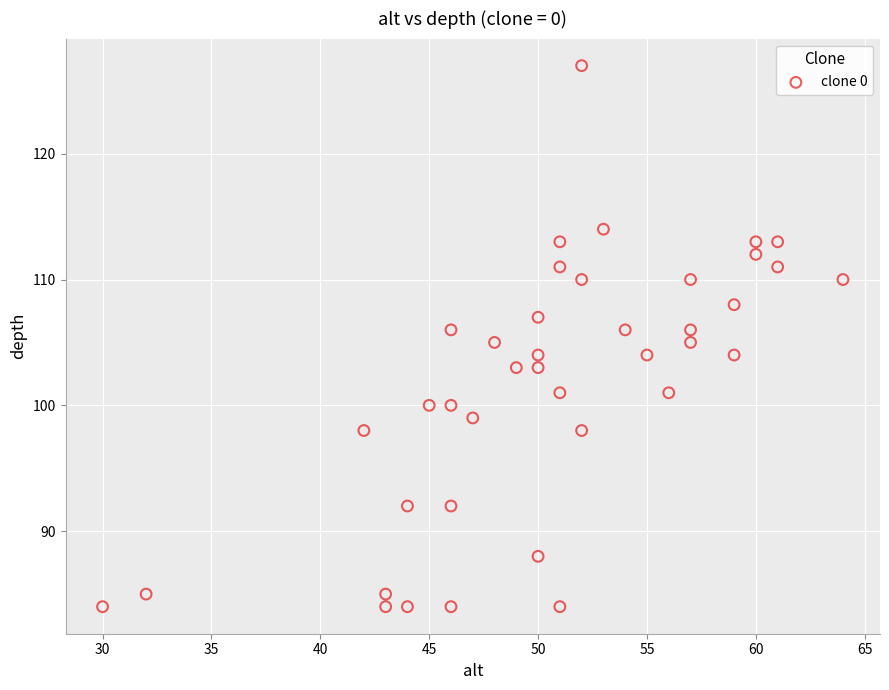

What is the range of Y values (max minus min)?

43